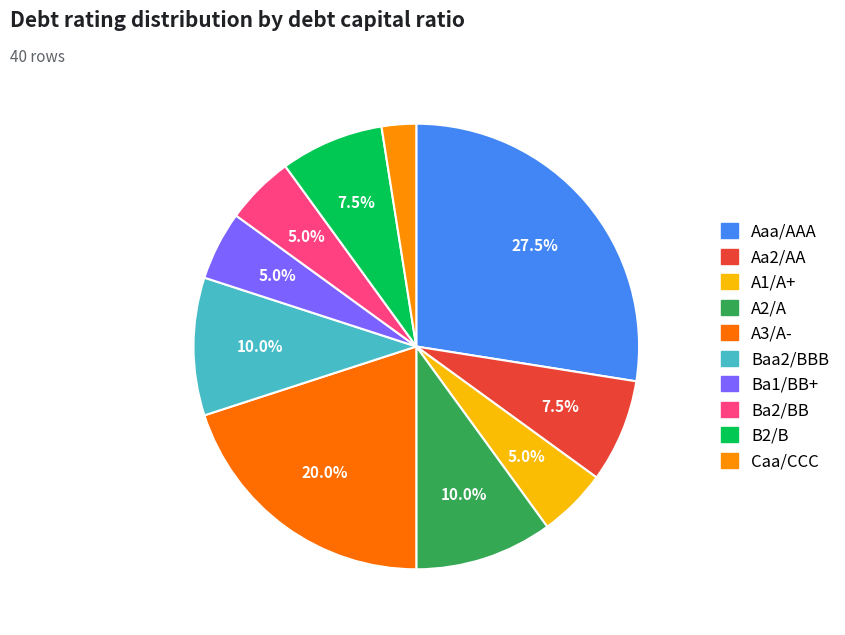

Is there a majority slice in this chart?

No